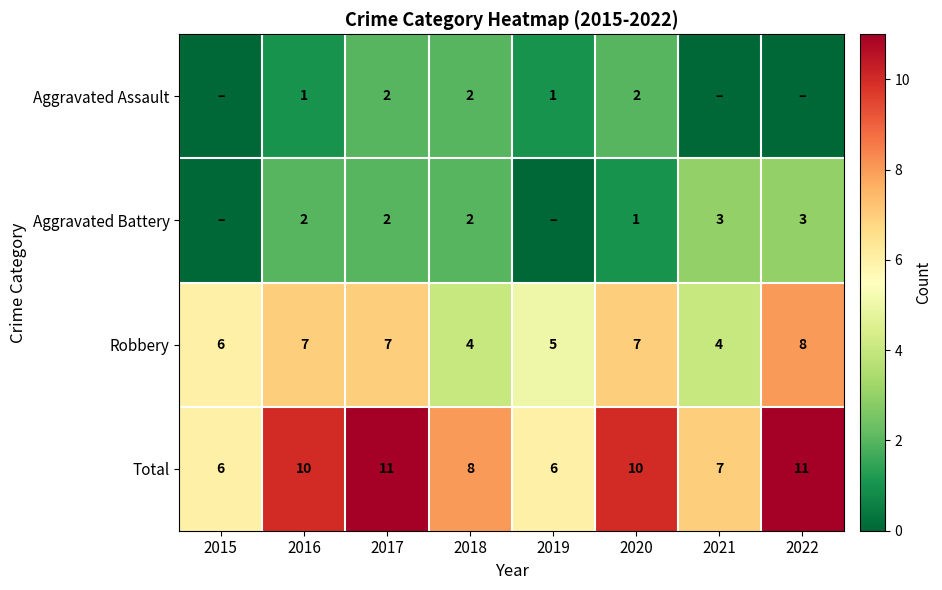

What is the maximum value for Robbery?

8